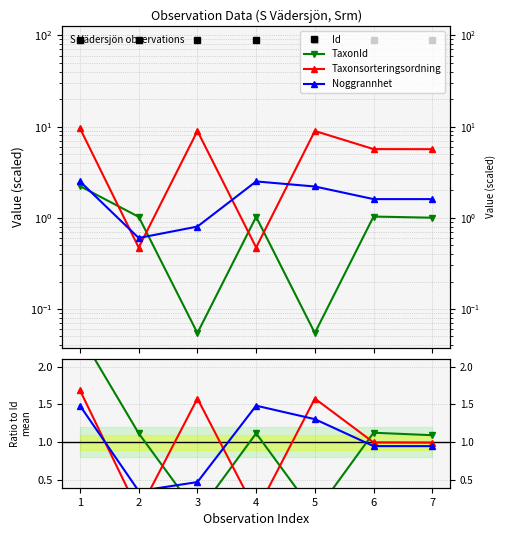

Is it true that Id equals 40.6 at 6?

False